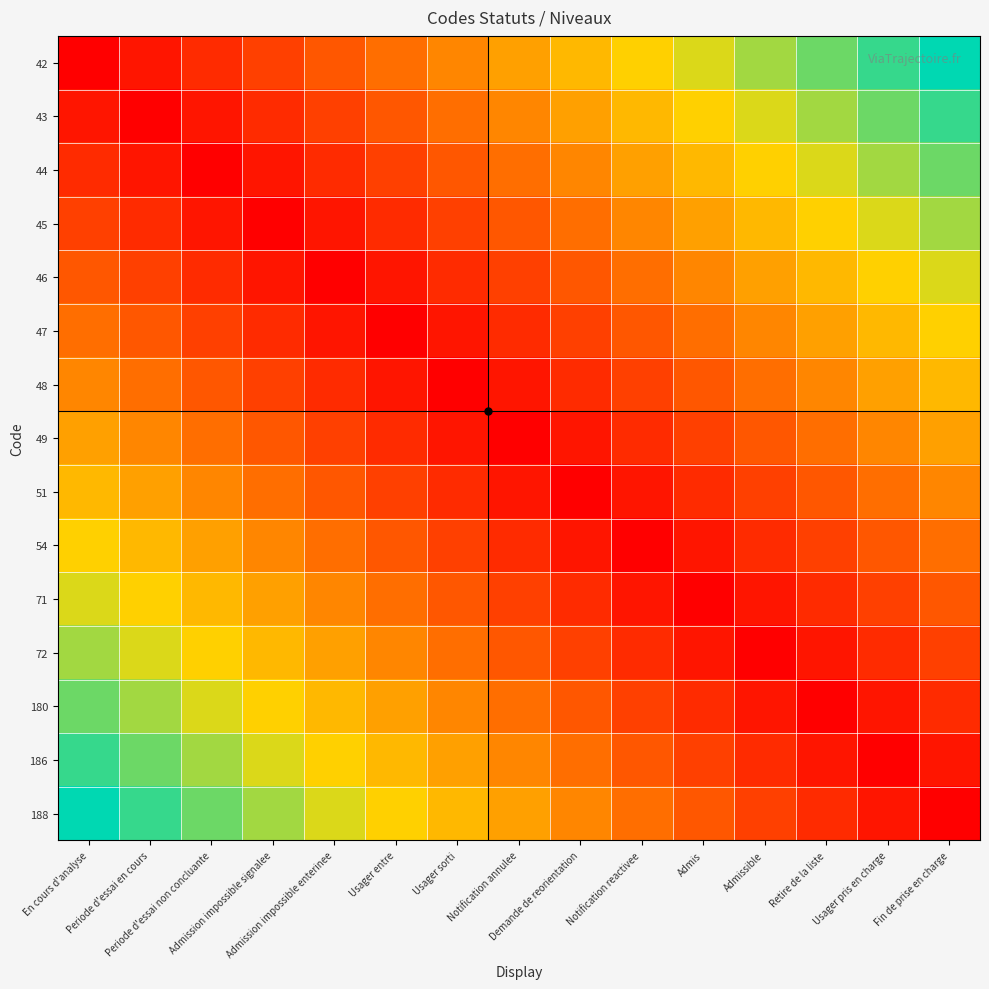

What is the total value across all series at Notification reactivee?

60